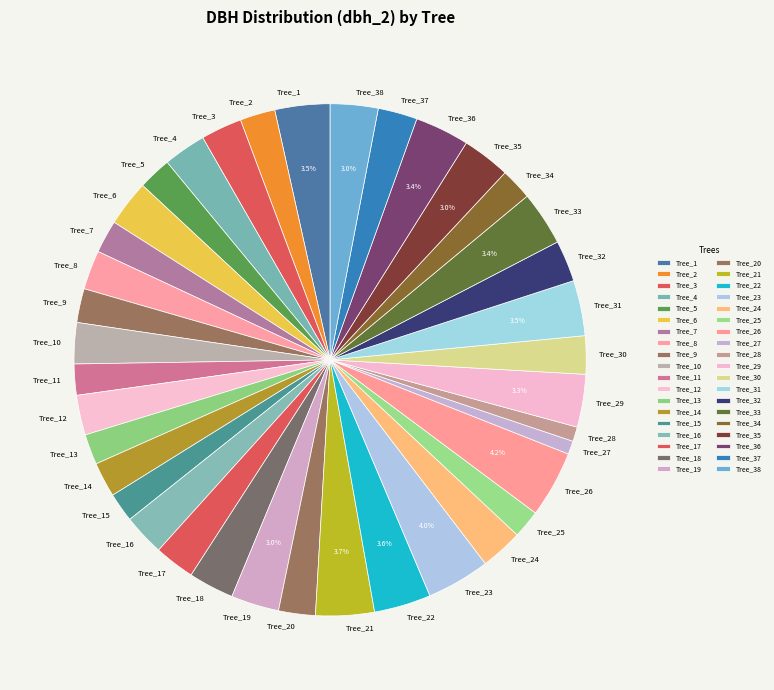

What is the ratio of the value at Tree_6 to the value at Tree_28?

3.2